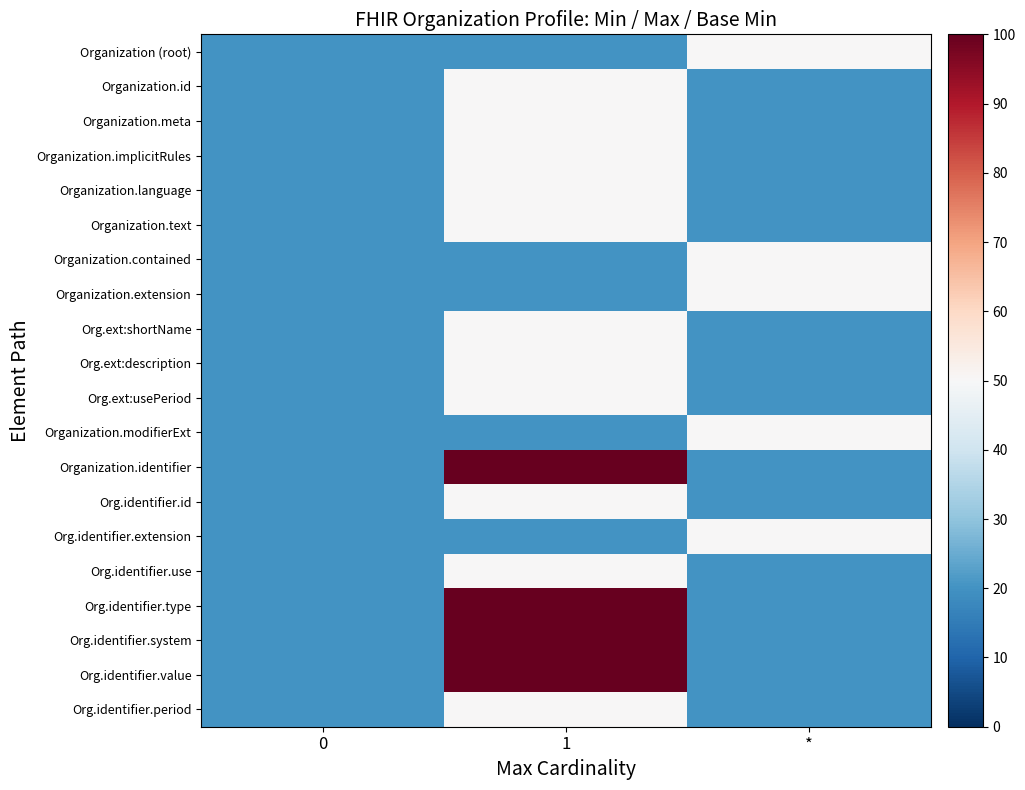

At how many categories does at least one series exceed 62?

1